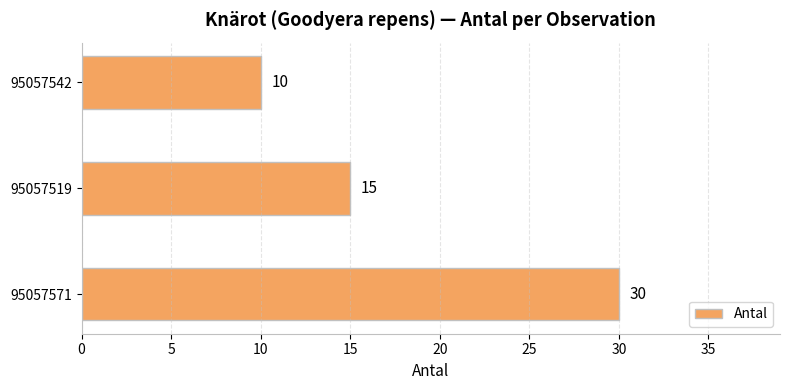

How many values are between 10 and 30?

3